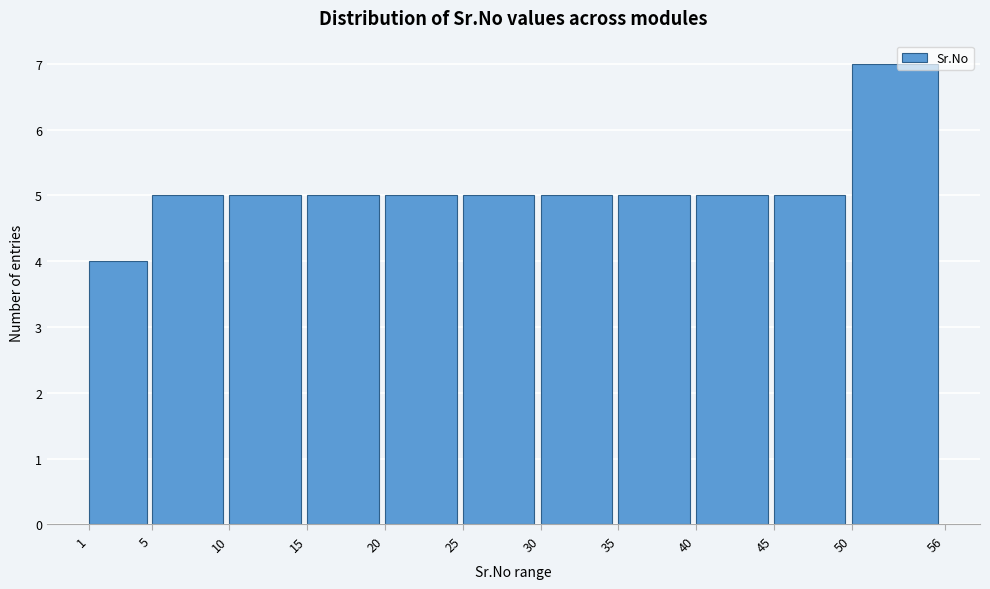

Reading left to right, transcribe this chart: for each bar, give the range it covers on the x-axis and its height. The values are not printed on the chart, so give them approximately, as read against the axis.

1 to 5: 4
5 to 10: 5
10 to 15: 5
15 to 20: 5
20 to 25: 5
25 to 30: 5
30 to 35: 5
35 to 40: 5
40 to 45: 5
45 to 50: 5
50 to 56: 7